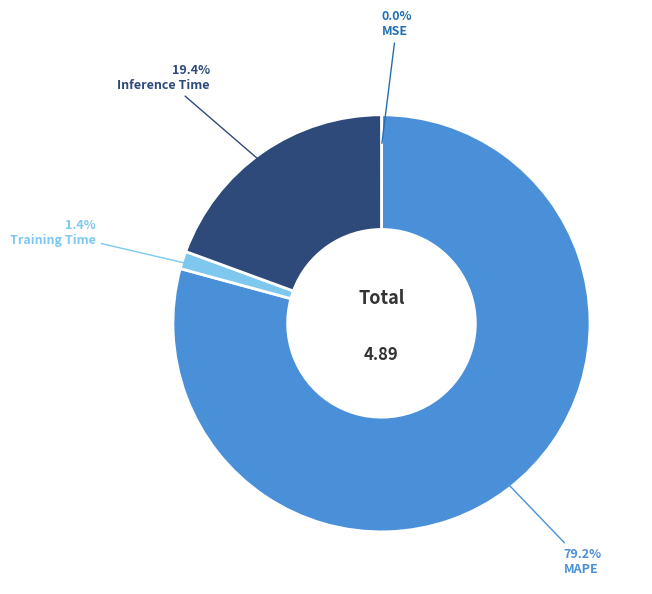

Is there any slice that represents more than half of the pie?

Yes